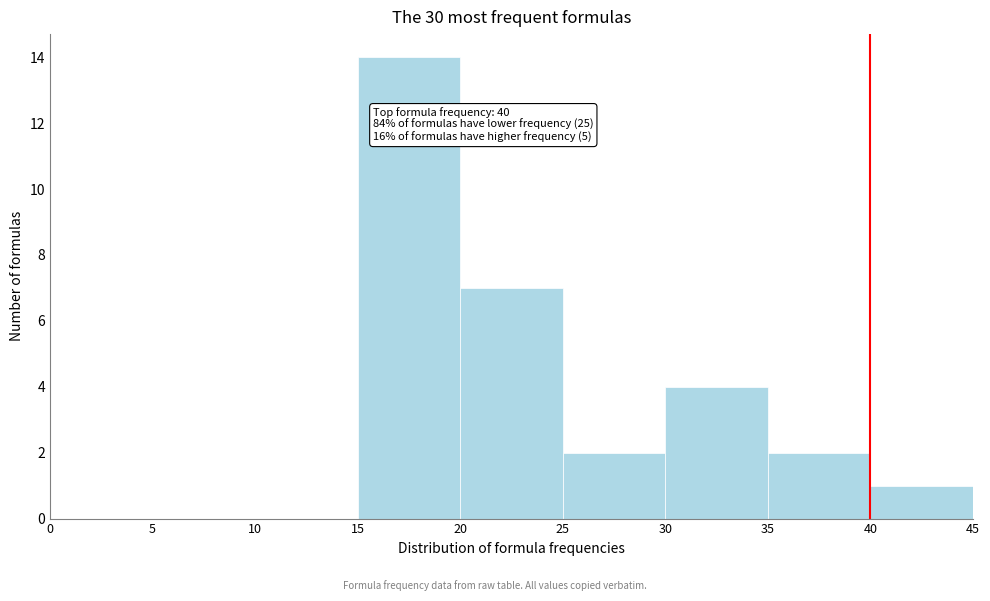

Which range on the x-axis has the tallest bar?

15 to 20